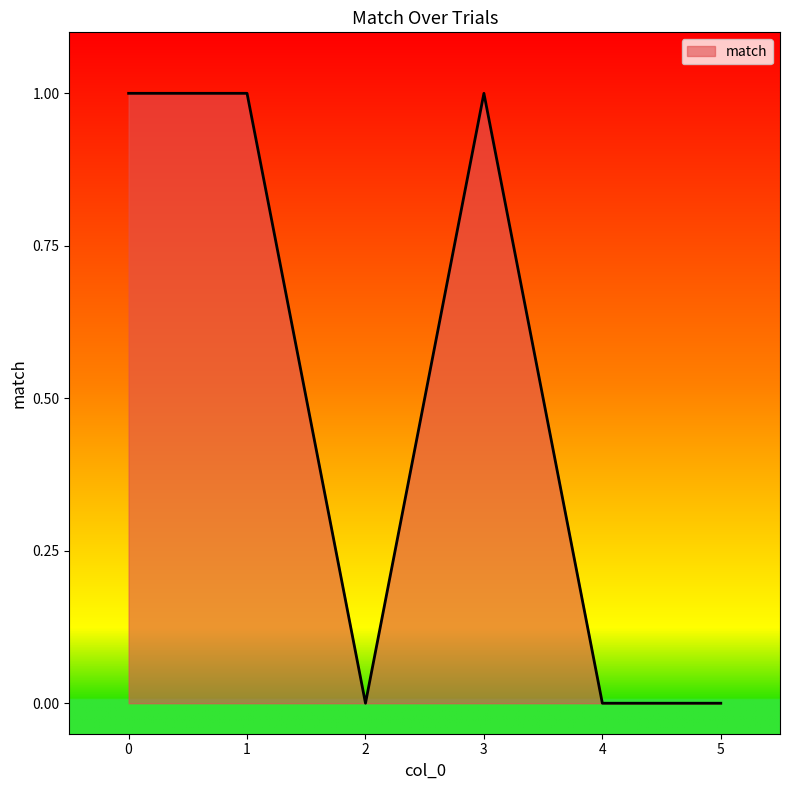

How many lines are shown in the chart?

1